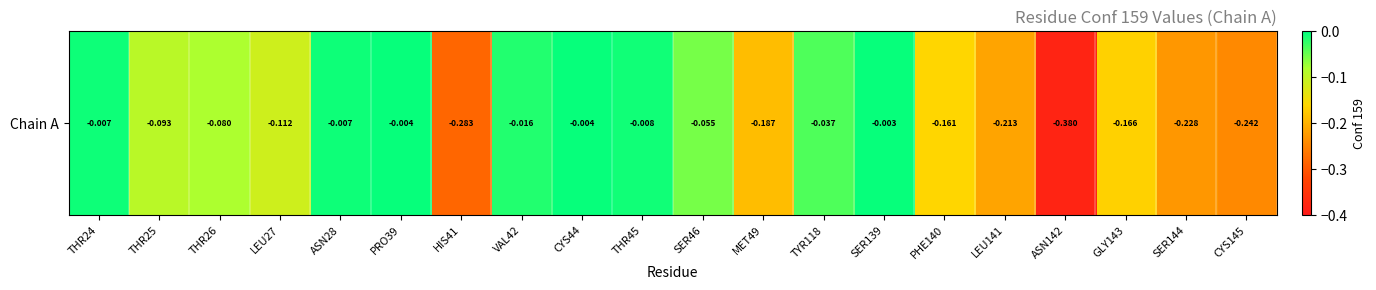

Between ASN142 and LEU141, which is larger?

LEU141